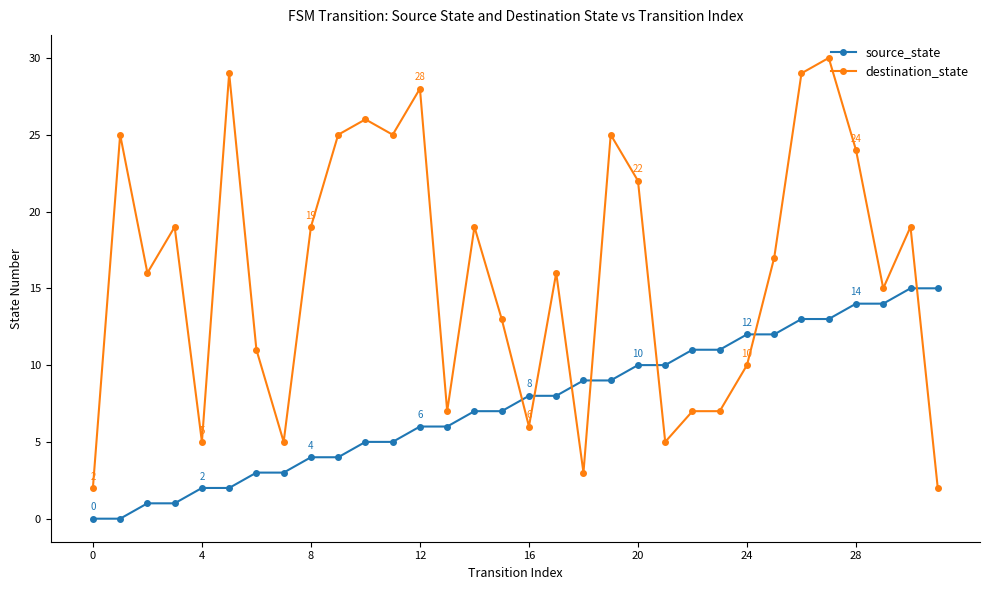

How many times do destination_state and source_state cross each other?

7